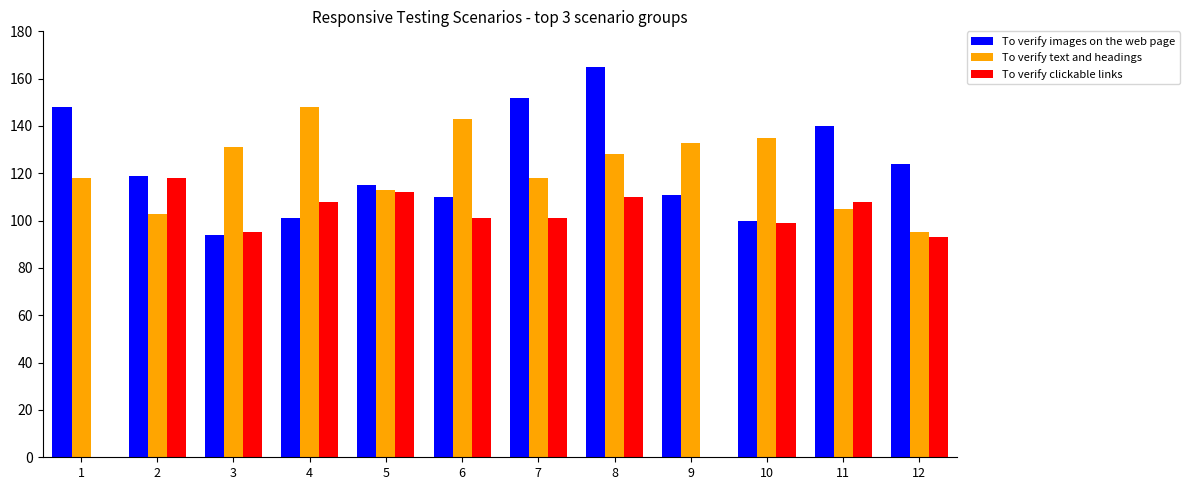

True or false: To verify images on the web page has a value of 59 at 11.

False